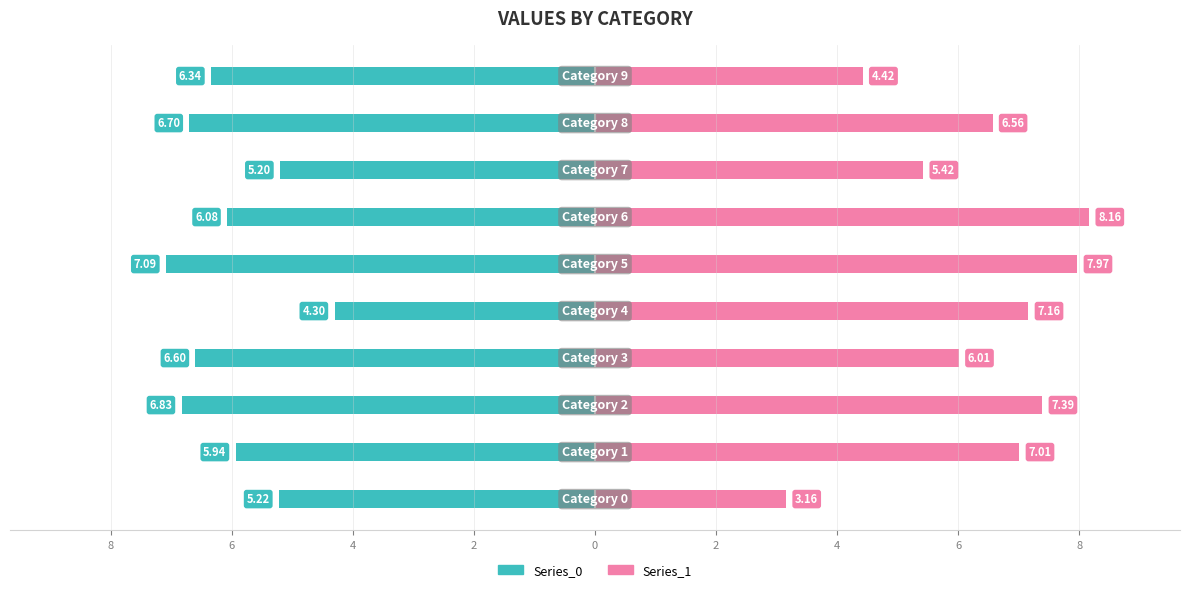

Are the bars grouped side by side (vs. stacked)?

Yes